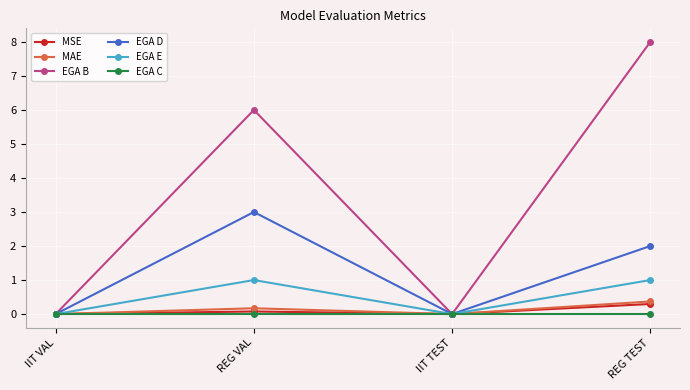

Which label corresponds to the largest value in the chart?

REG TEST